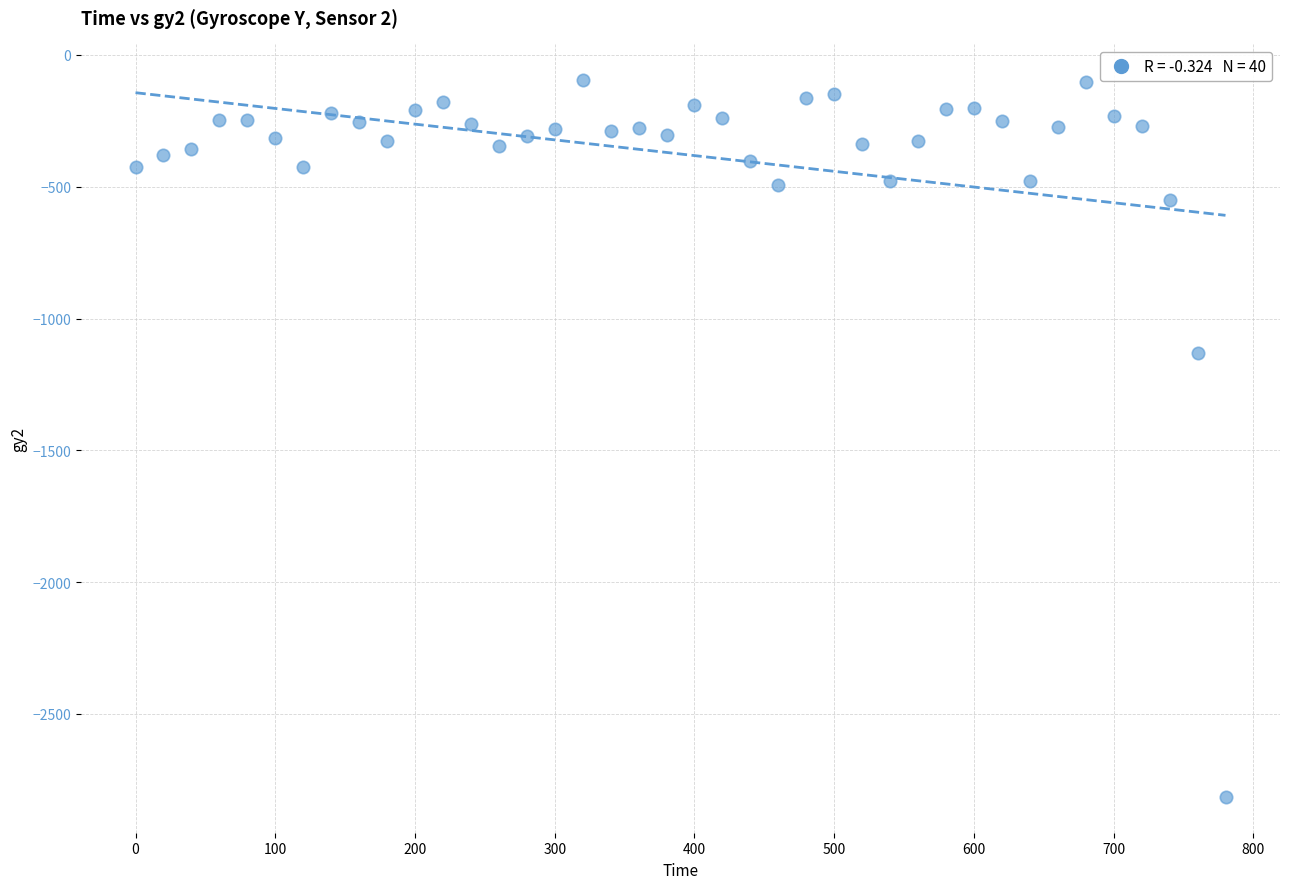

What Y value in the scatter plot is closest to -1455?

-1130